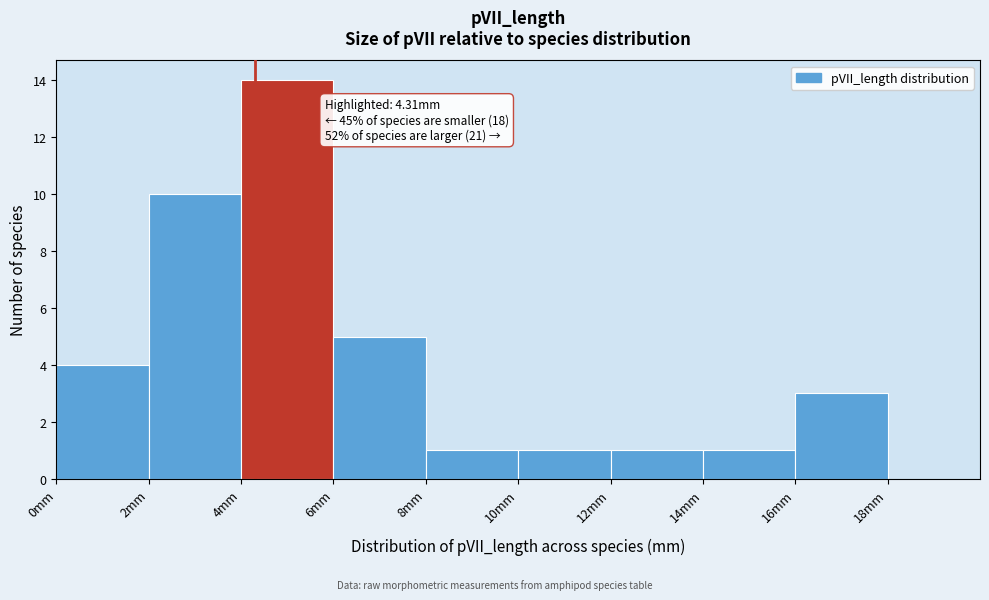

Over which range of the x-axis is the bar tallest?

4 to 6